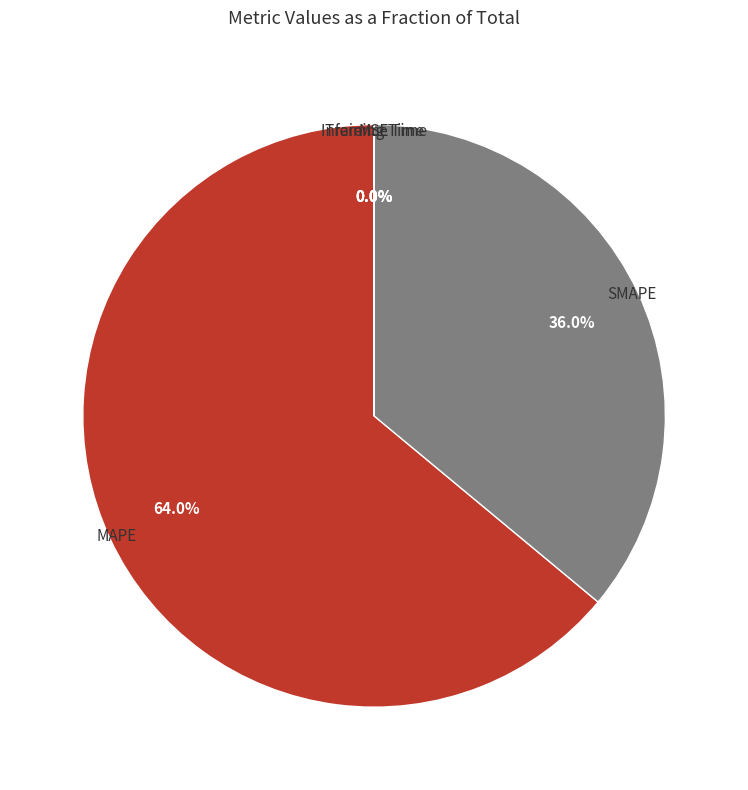

What percentage do SMAPE and MAPE together represent?

100.0%